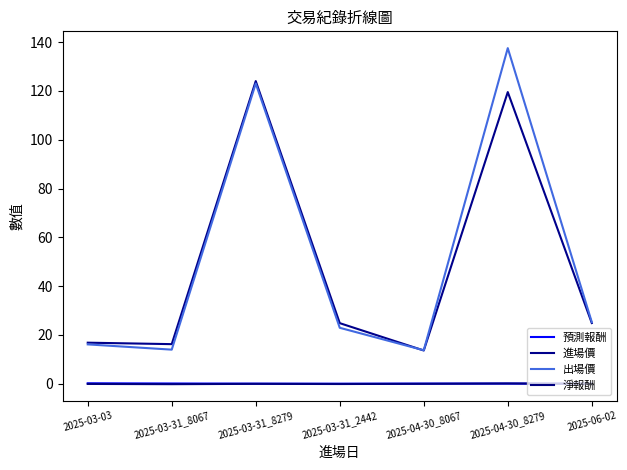

True or false: 淨報酬 has more than 1 interior local peaks.

True